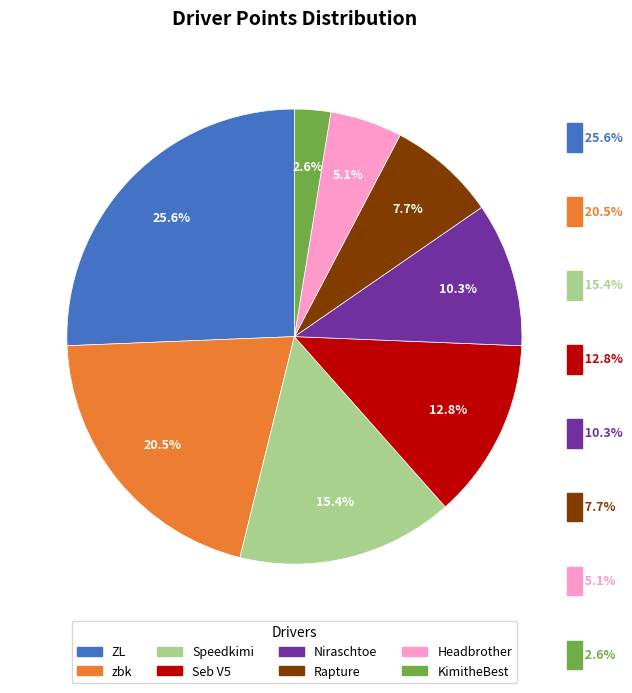

What percentage is the Niraschtoe slice, to the nearest percent?

10%